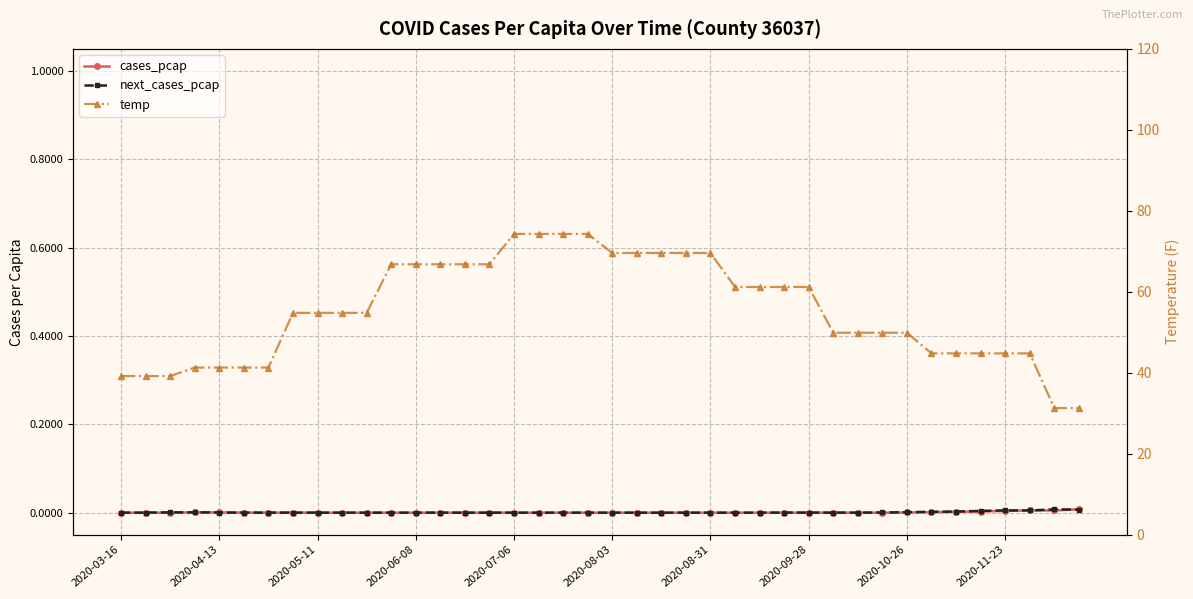

True or false: temp and cases_pcap cross at least once.

False